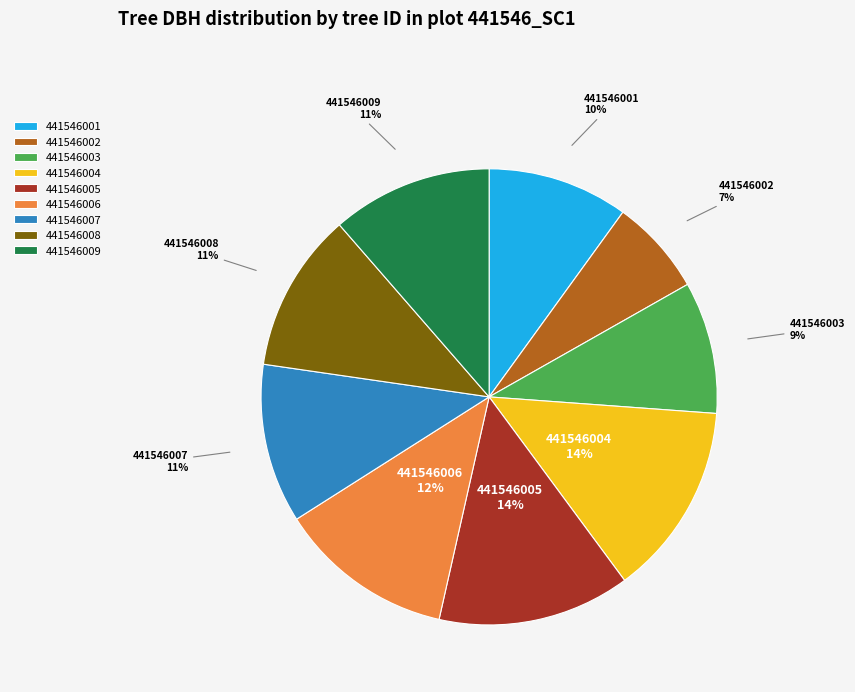

Which has a higher value, 441546001 or 441546005?

441546005